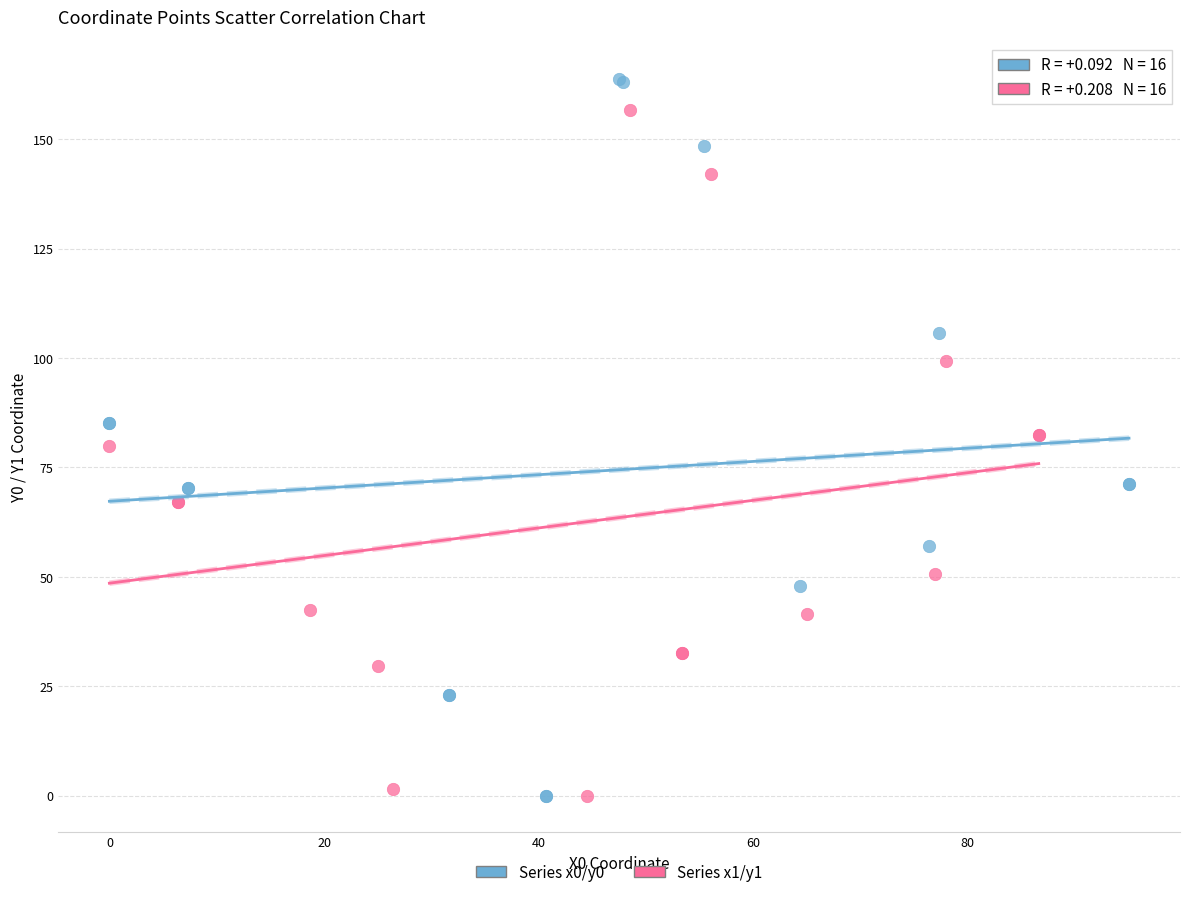

Which series has the largest Y range (max minus min)?

Series x0/y0